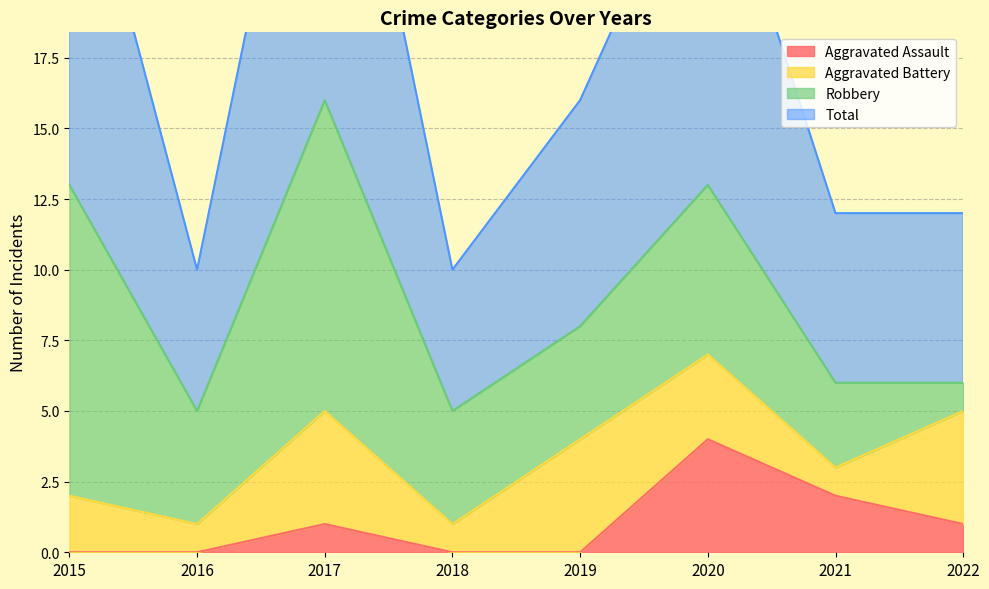

What is the difference between the highest and lowest values at 2017?

31